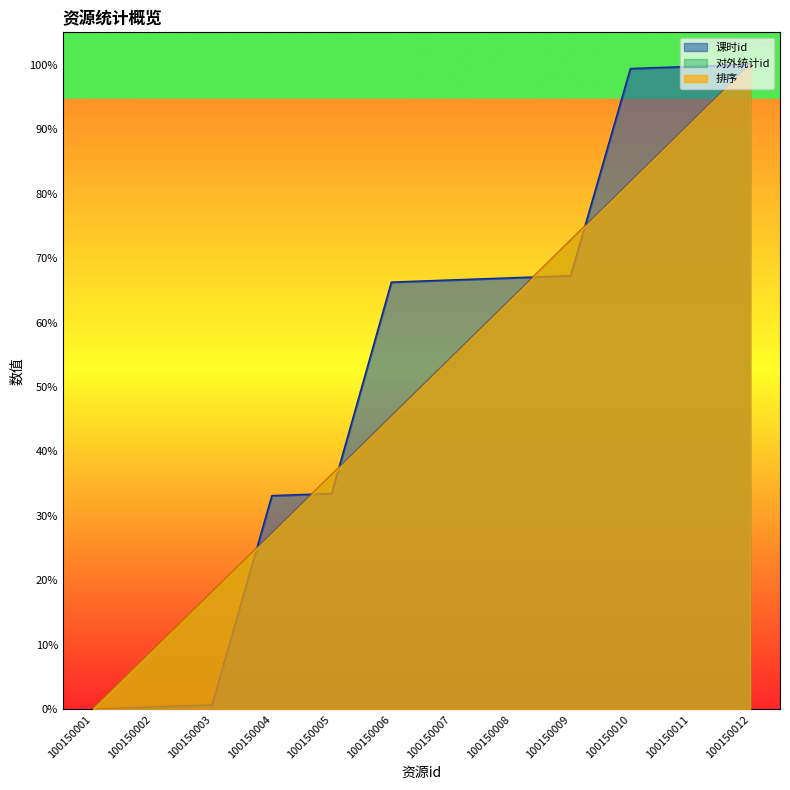

What is the highest value of the 课时id series?

100.0